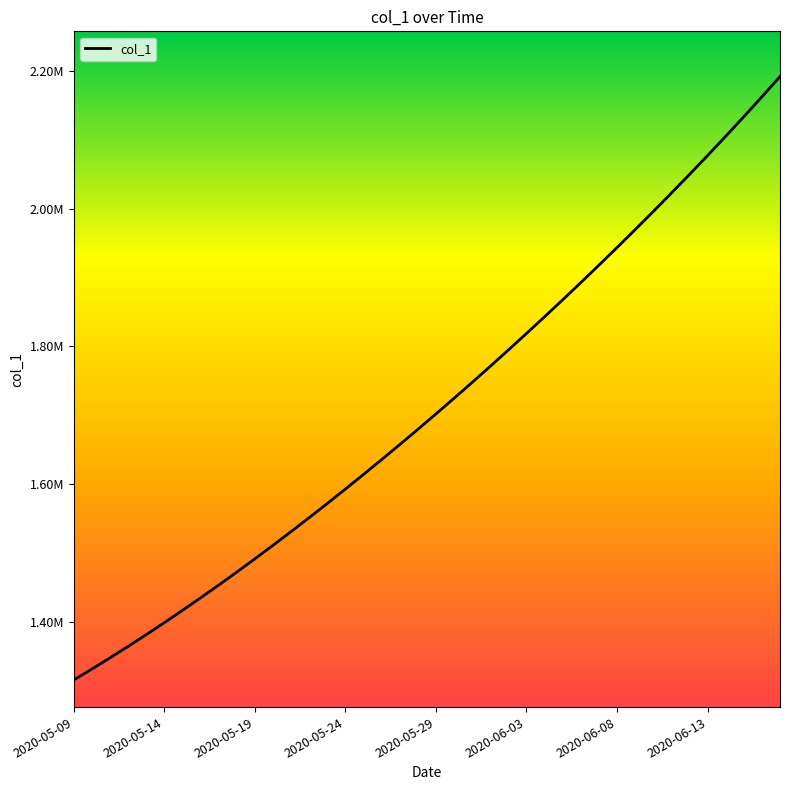

Does the chart display data point markers on the line(s)?

No